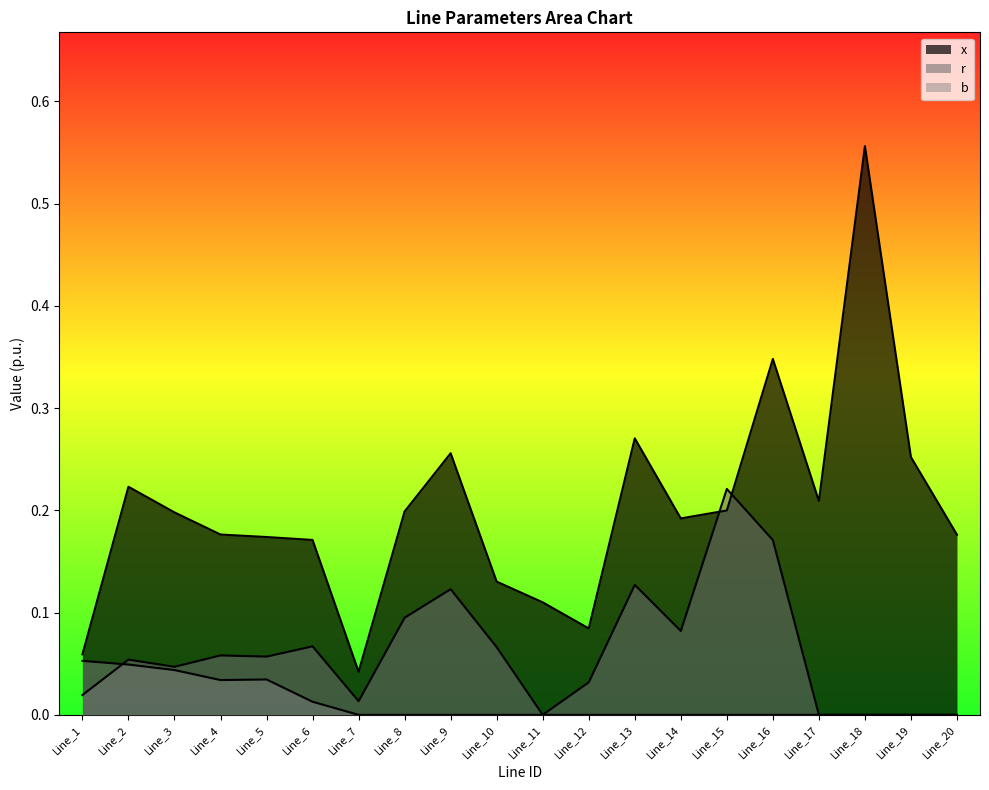

True or false: x has more than 2 points higher than both neighbors.

True